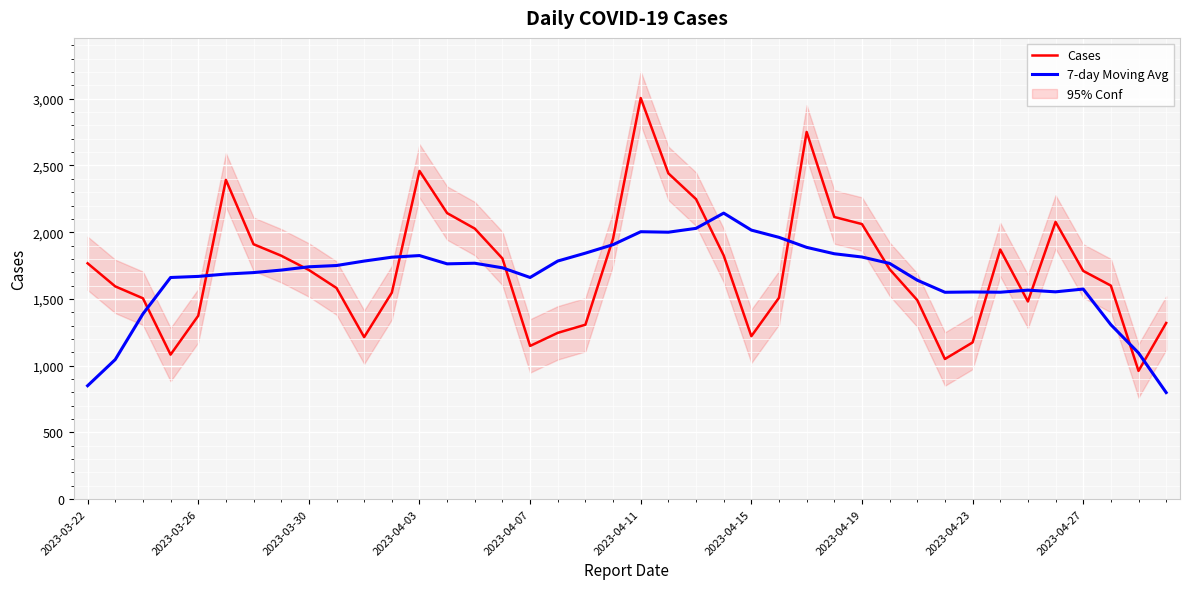

How many times do 7-day Moving Avg and Cases cross each other?

14